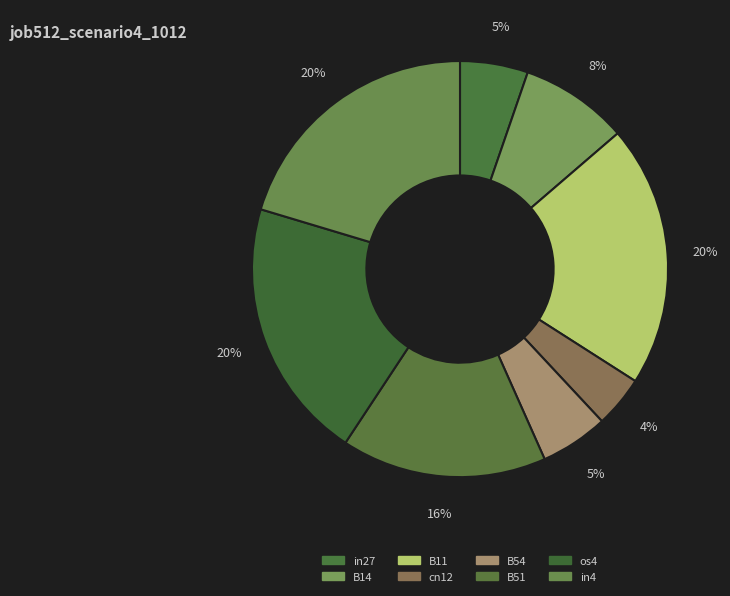

Between B11 and in4, which is larger?

B11